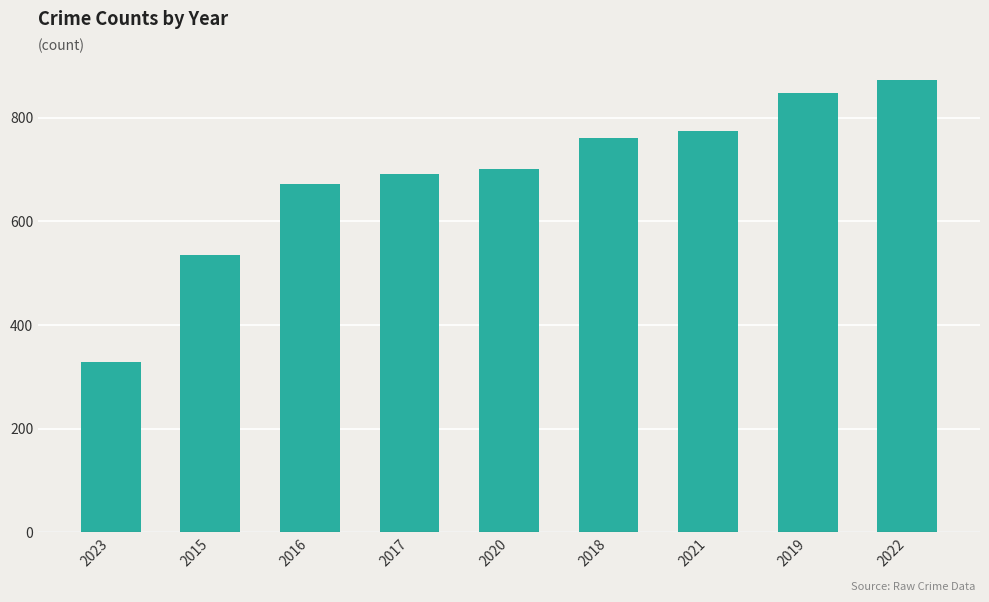

What is the difference between the maximum and second lowest values?

338